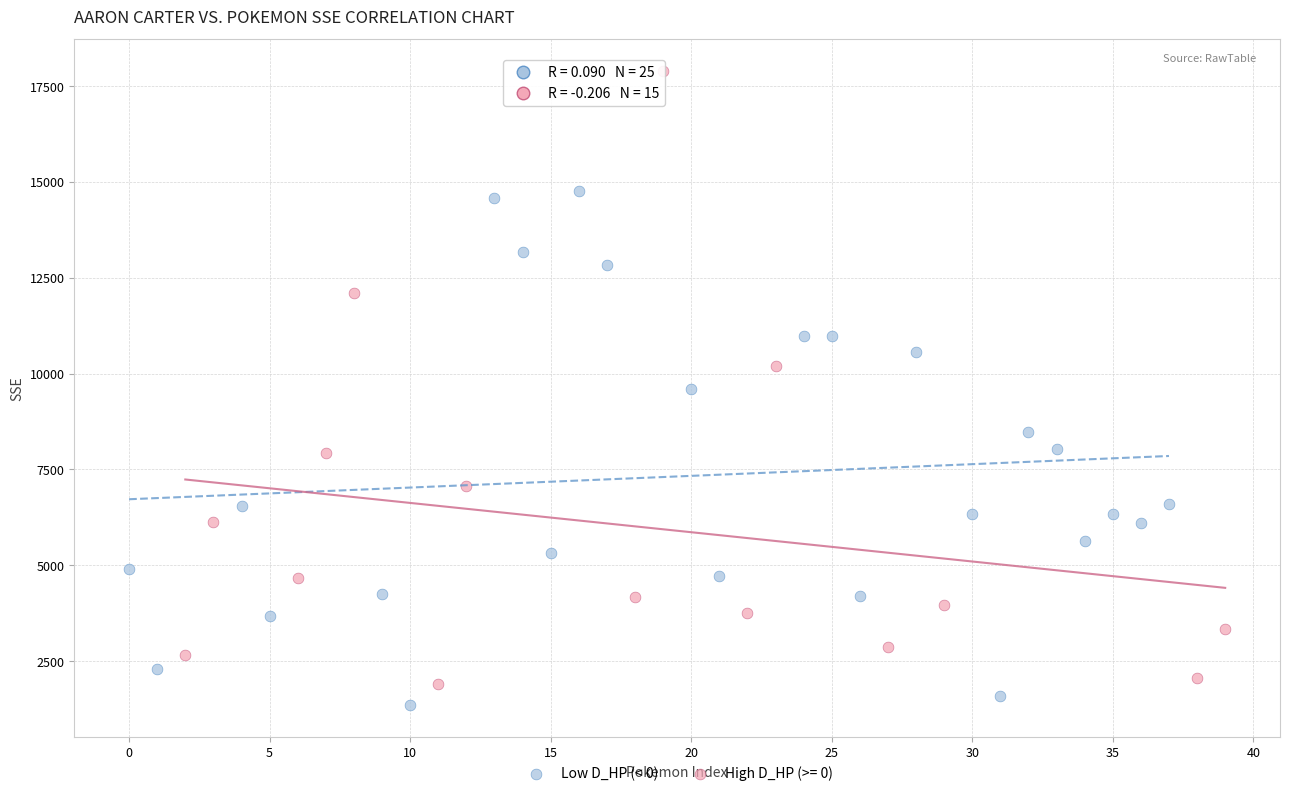

Which series reaches the maximum Y coordinate?

High D_HP (>= 0)